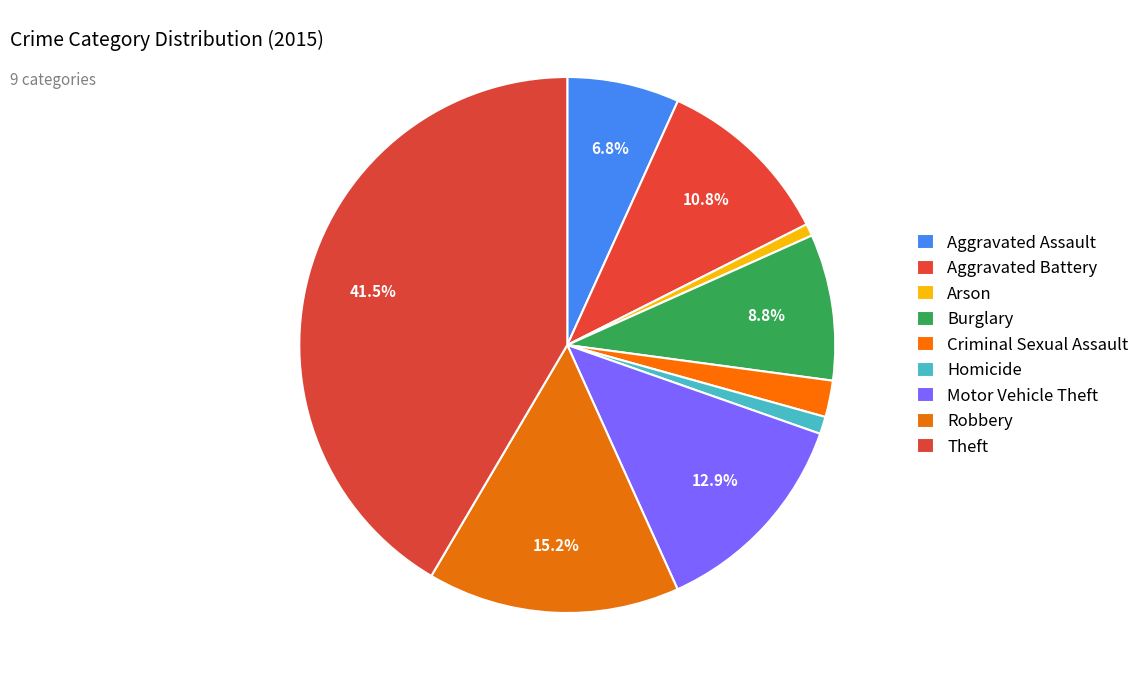

True or false: Aggravated Assault accounts for 7% of the total.

True